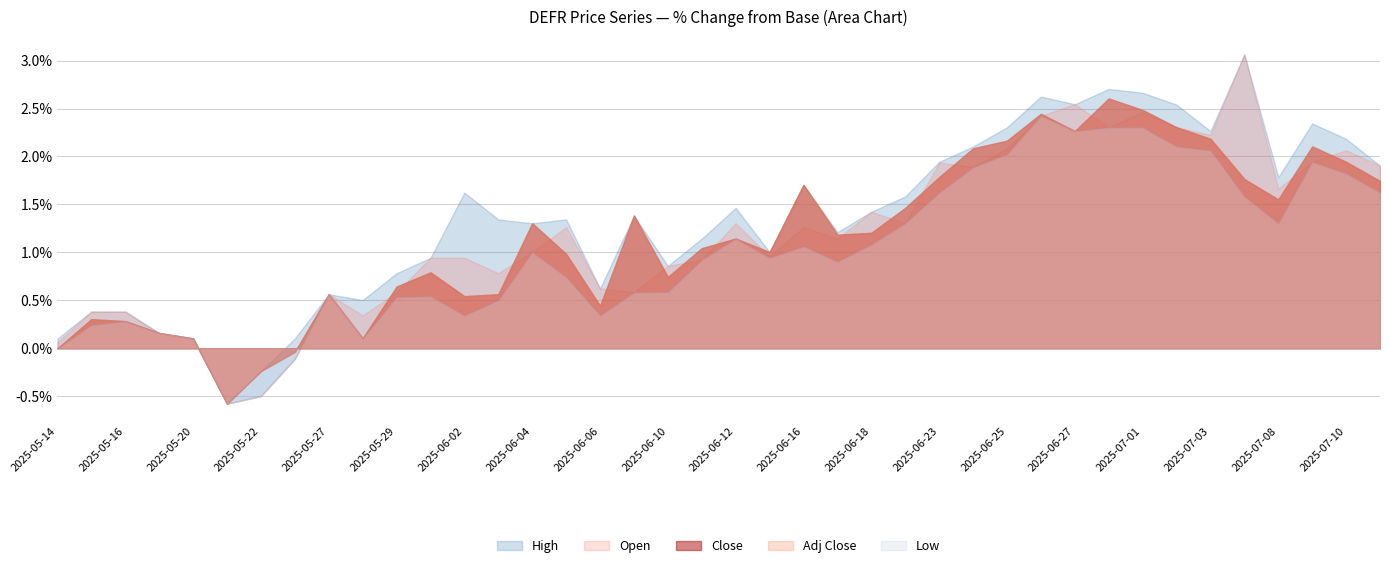

Does the chart have visible grid lines?

Yes